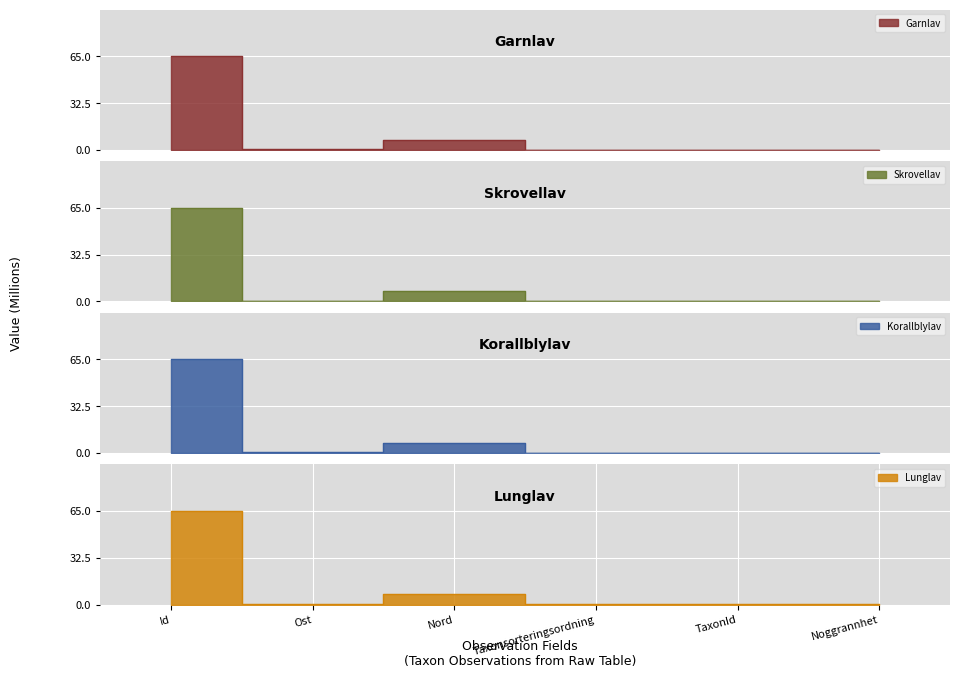

How many distinct data groups are displayed?

4